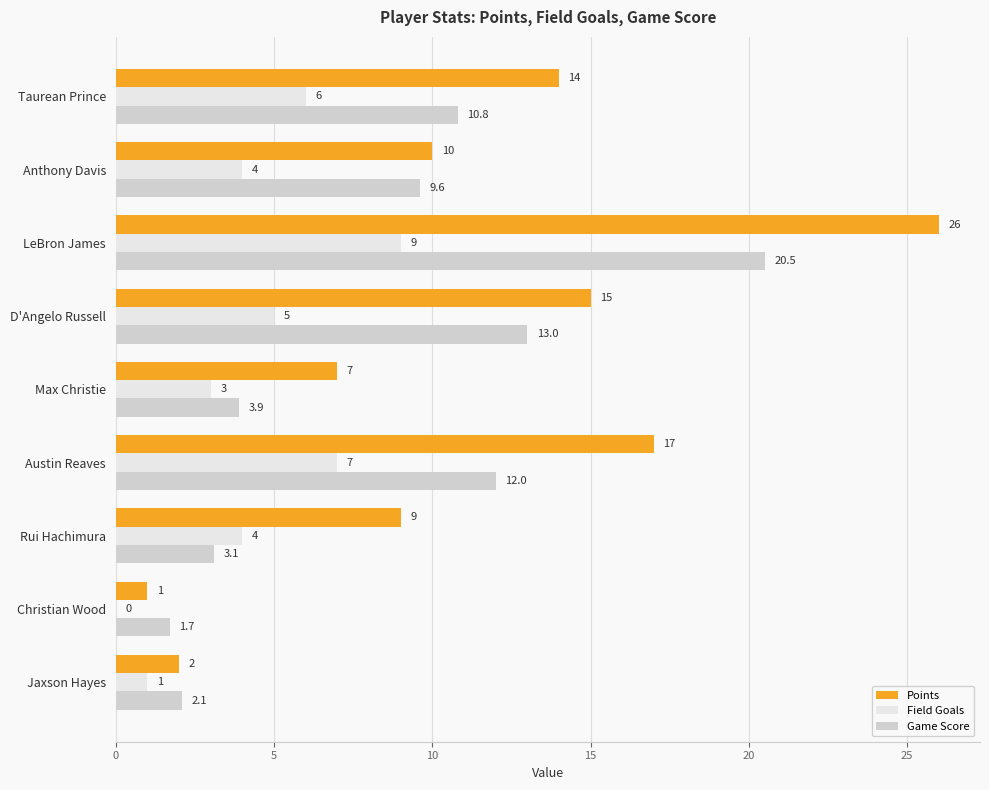

At which category is the sum across all series the highest?

LeBron James